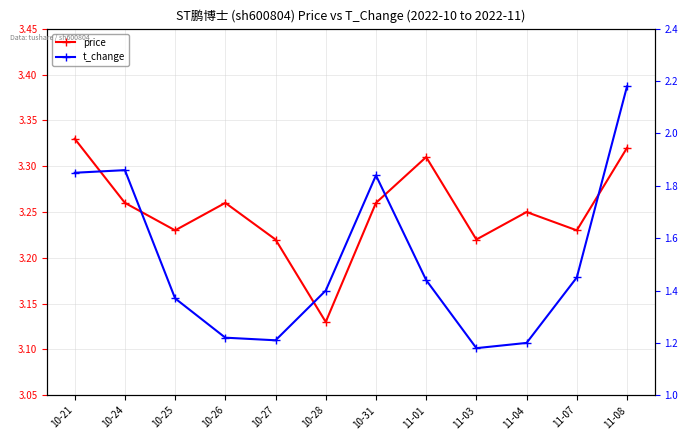

What is the value of the t_change point at the 1st from the left?

1.9